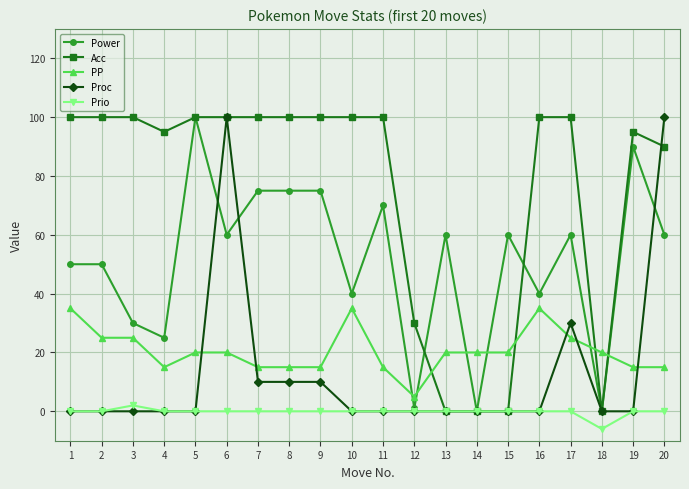

Reading left to right, list all the values displayed in this chart.

Power: 1=50	2=50	3=30	4=25	5=100	6=60	7=75	8=75	9=75	10=40	11=70	12=1	13=60	14=0	15=60	16=40	17=60	18=0	19=90	20=60
Acc: 1=100	2=100	3=100	4=95	5=100	6=100	7=100	8=100	9=100	10=100	11=100	12=30	13=0	14=0	15=0	16=100	17=100	18=0	19=95	20=90
PP: 1=35	2=25	3=25	4=15	5=20	6=20	7=15	8=15	9=15	10=35	11=15	12=5	13=20	14=20	15=20	16=35	17=25	18=20	19=15	20=15
Proc: 1=0	2=0	3=0	4=0	5=0	6=100	7=10	8=10	9=10	10=0	11=0	12=0	13=0	14=0	15=0	16=0	17=30	18=0	19=0	20=100
Prio: 1=0	2=0	3=2	4=0	5=0	6=0	7=0	8=0	9=0	10=0	11=0	12=0	13=0	14=0	15=0	16=0	17=0	18=-6	19=0	20=0